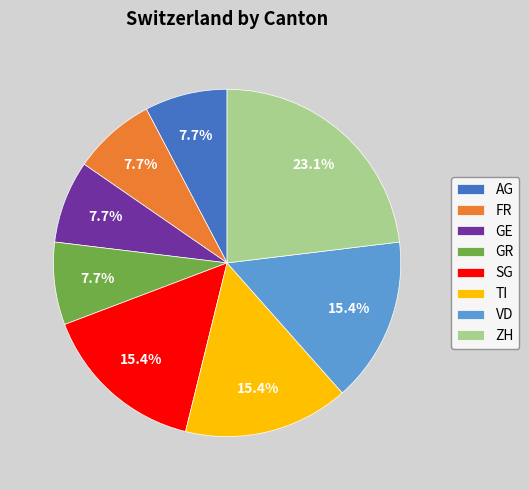

Which slice is the largest?

ZH